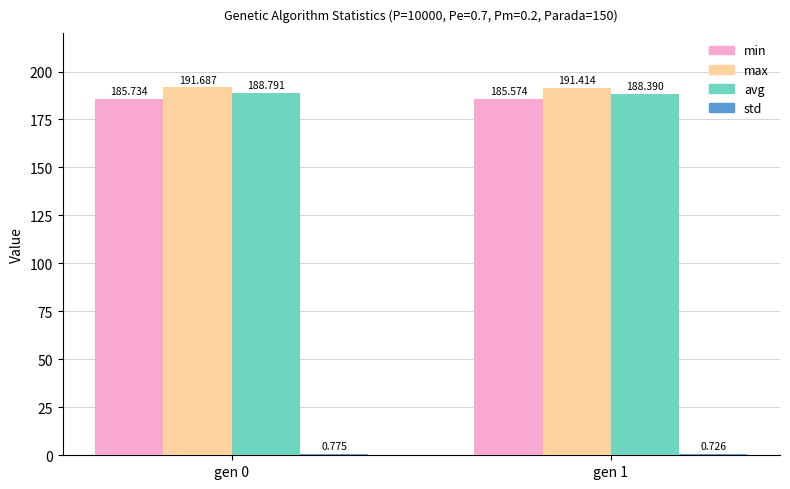

Count the number of categories in the chart.

2